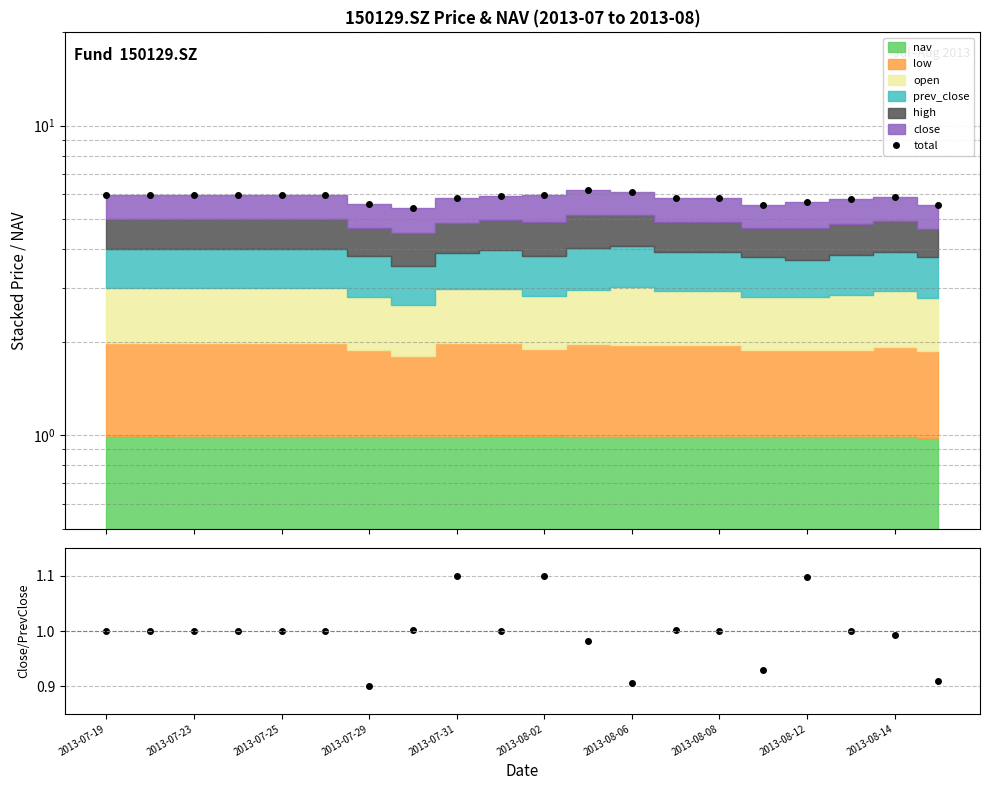

True or false: close/prev_close and total intersect in this chart.

False